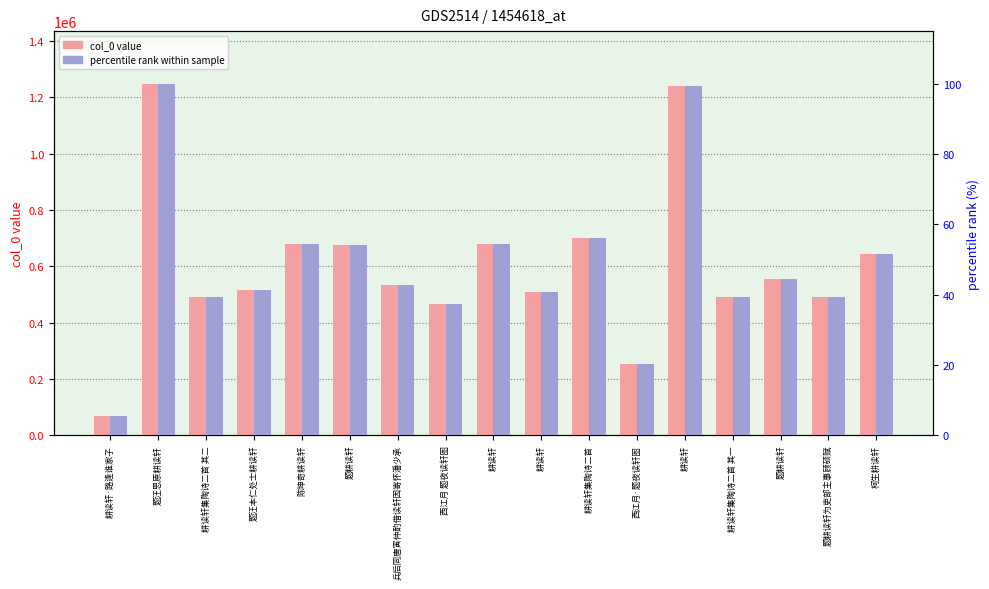

What are all the series names shown in the legend?

col_0, percentile rank